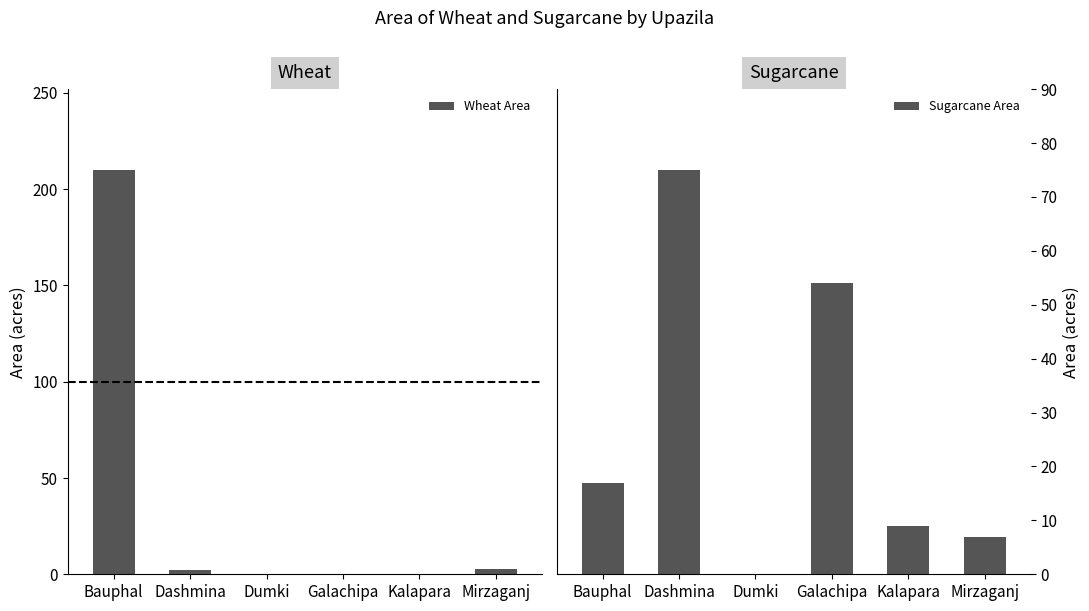

What is the label of the 5th bar from the right?

Dashmina